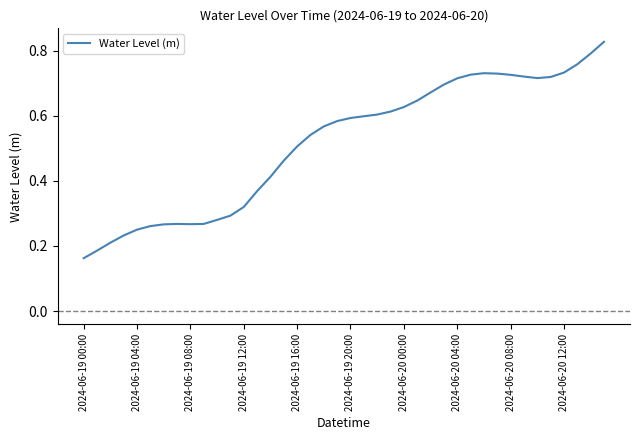

Which label corresponds to the smallest value in the chart?

2024-06-19 00:00